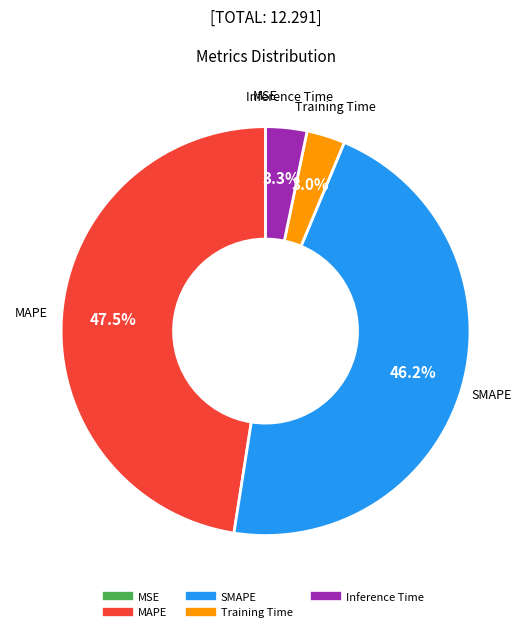

Which slice is the largest?

MAPE